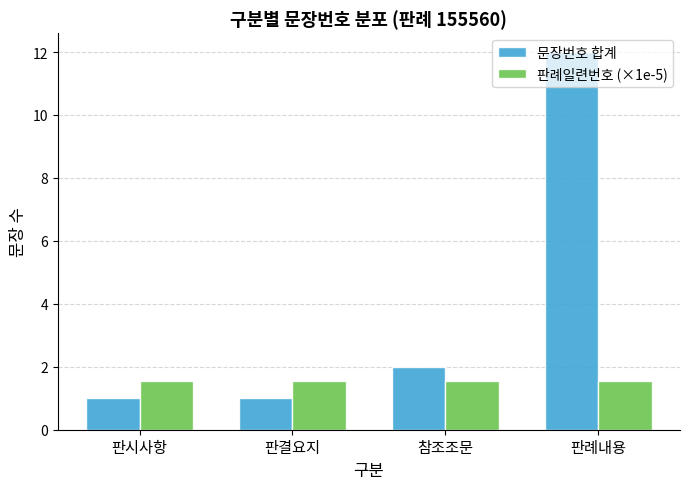

Rank the series by their average value, from highest to lowest.

문장번호 합계, 판례일련번호 (×1e-5)